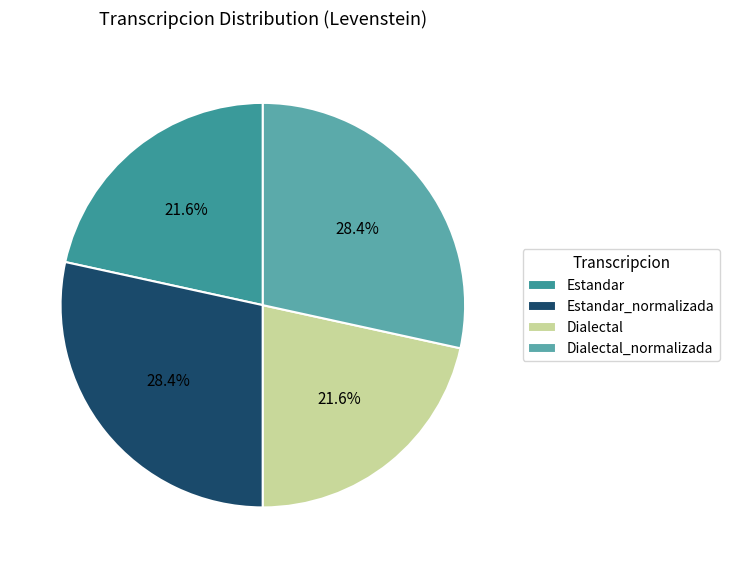

To the nearest percent, what portion does Estandar_normalizada represent?

28%